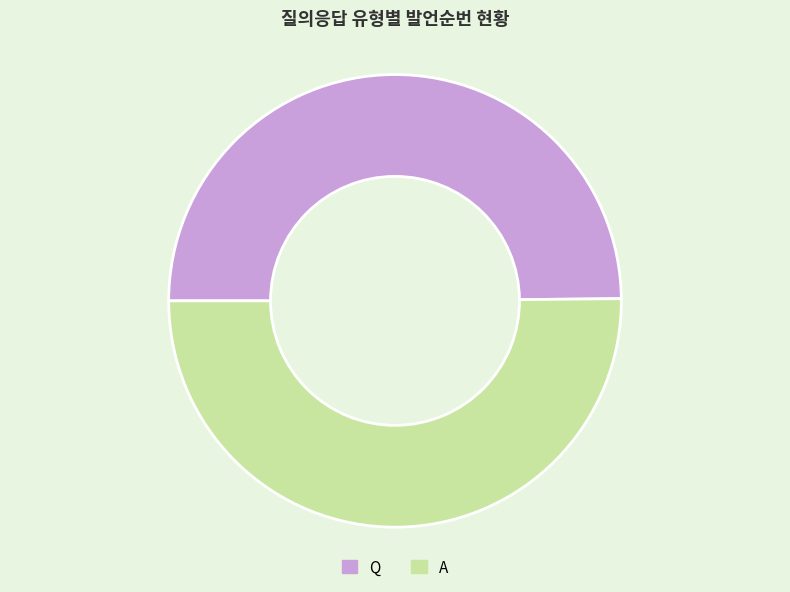

Is the sum of Q and A greater than half?

Yes